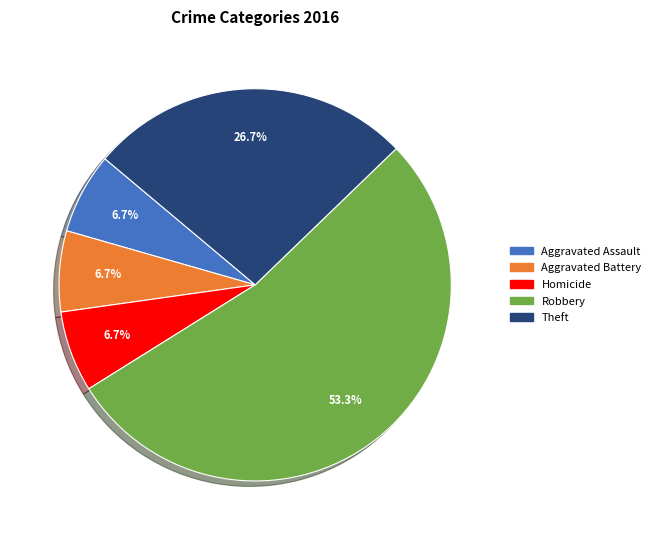

Is there a majority slice in this chart?

Yes